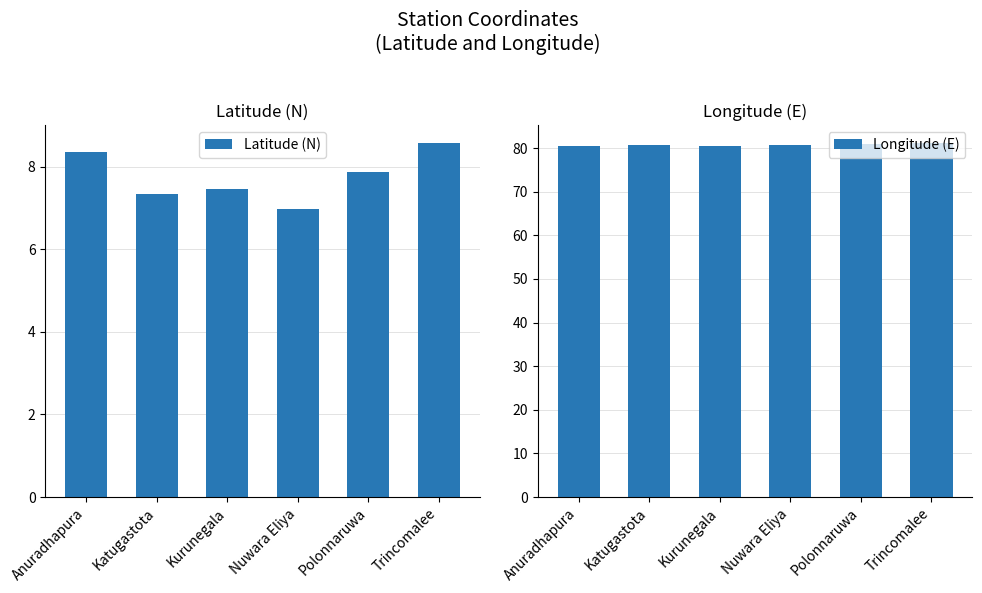

Rank the categories by Longitude (E) value from lowest to highest.

Kurunegala, Anuradhapura, Katugastota, Nuwara Eliya, Polonnaruwa, Trincomalee